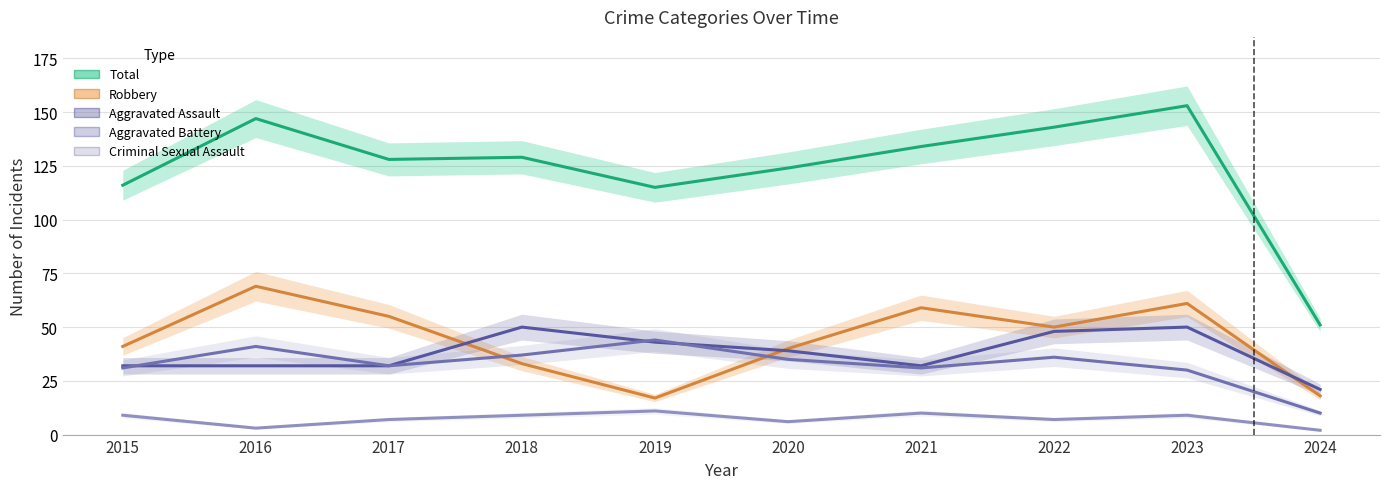

The value of Aggravated Battery at 2019 is 11. True or false?

False